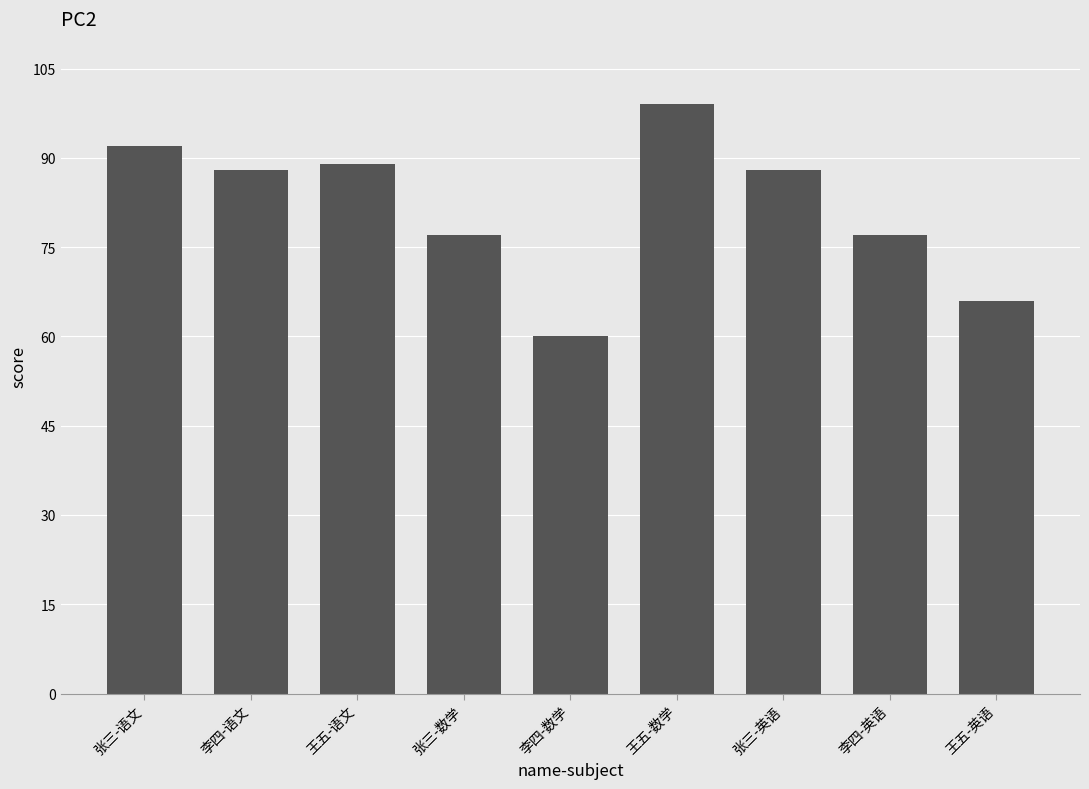

How many data points are less than 88?

4